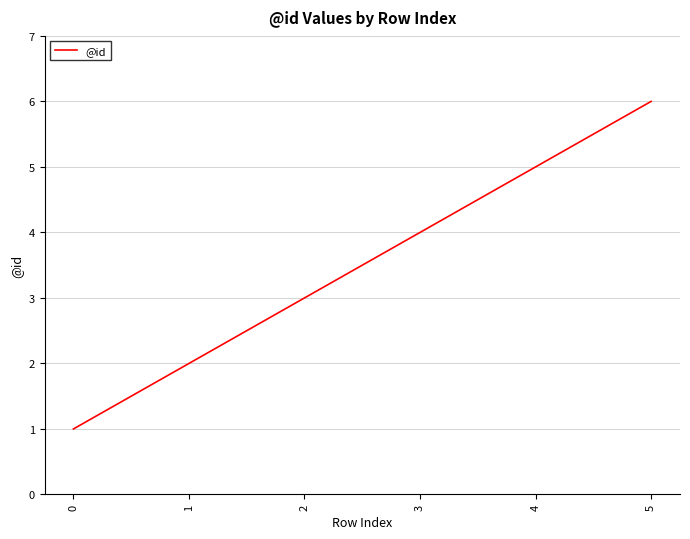

Reading left to right, list all the values displayed in this chart.

0=1	1=2	2=3	3=4	4=5	5=6